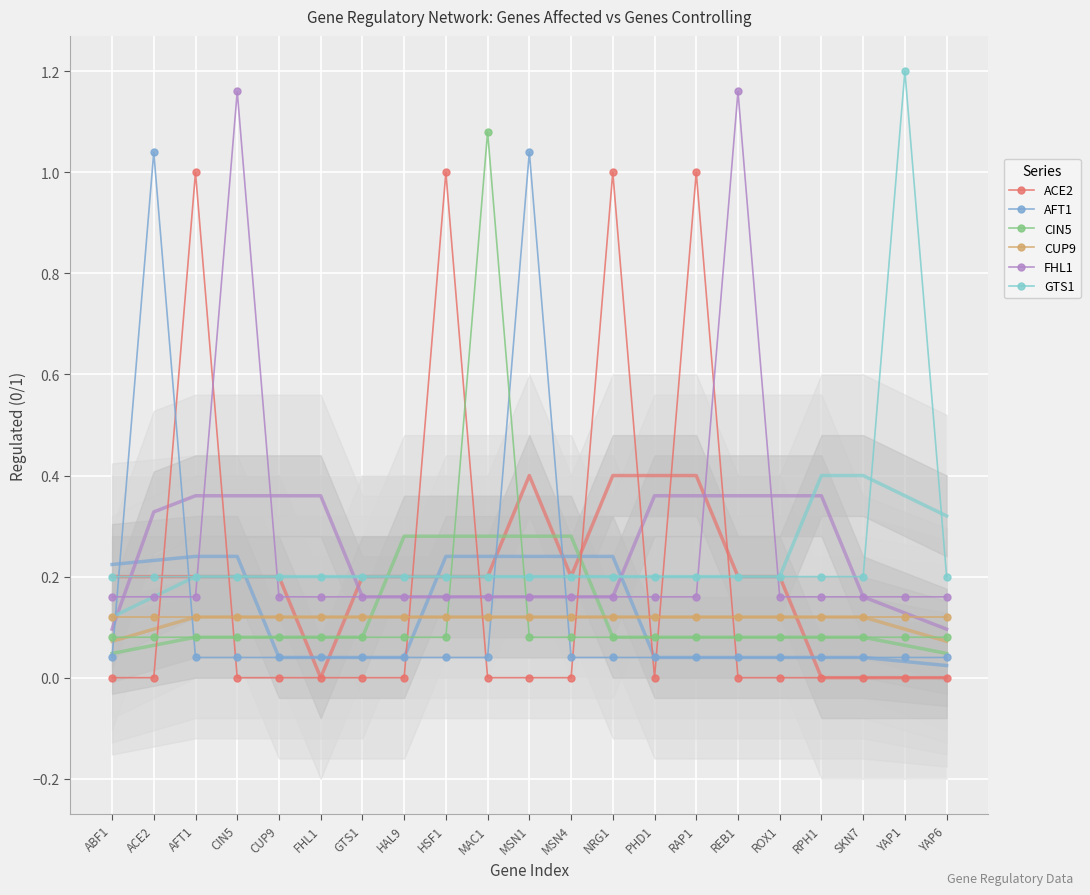

At YAP1, list the series in order from smallest to largest.

ACE2, AFT1, CIN5, CUP9, FHL1, GTS1